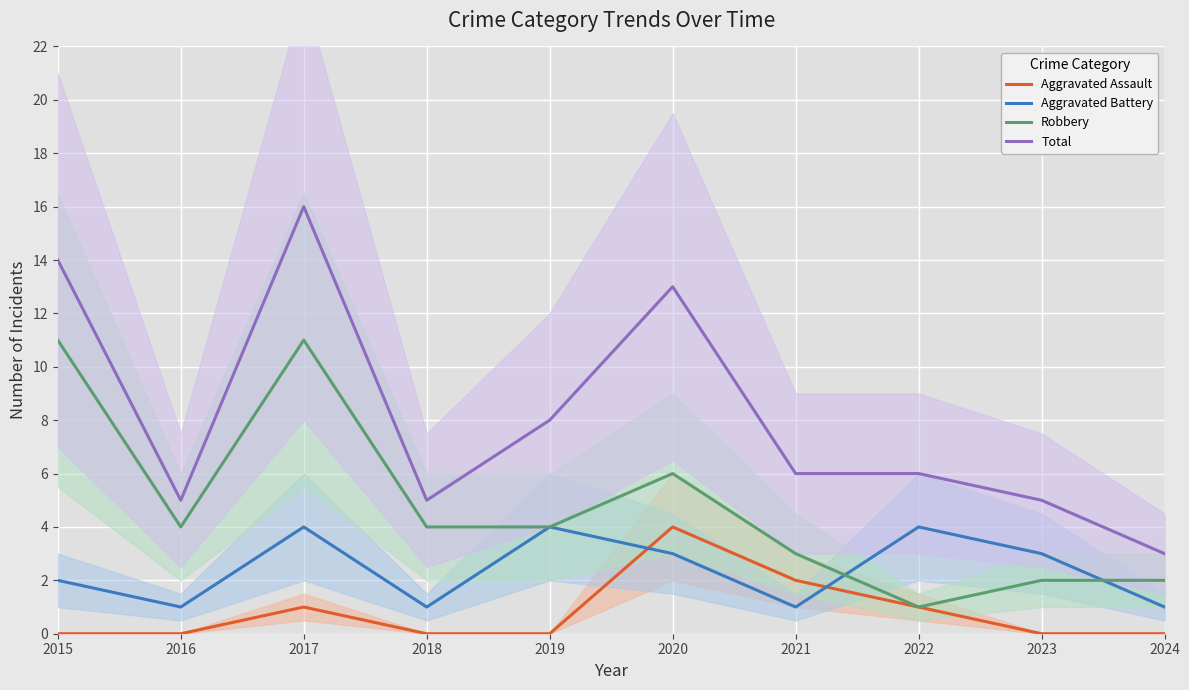

How many interior local peaks does the Aggravated Battery series have?

3